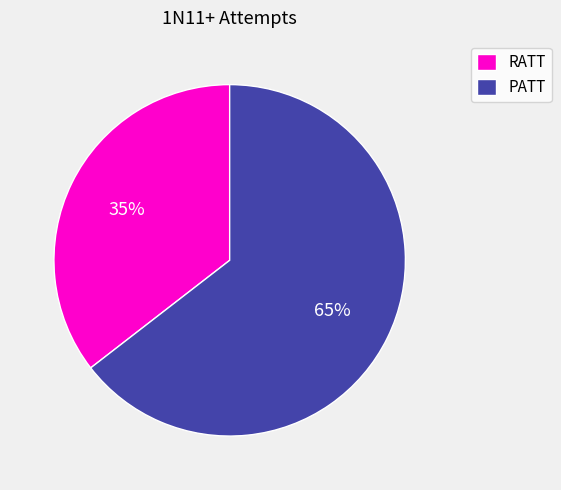

What percentage is the RATT slice, to the nearest percent?

35%